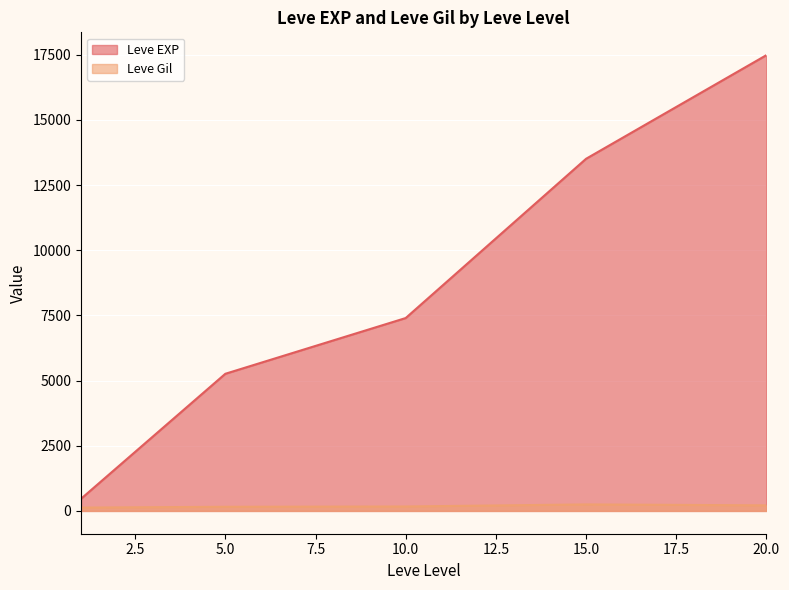

What is the difference between the maximum and minimum values in the Leve Gil series?

121.7